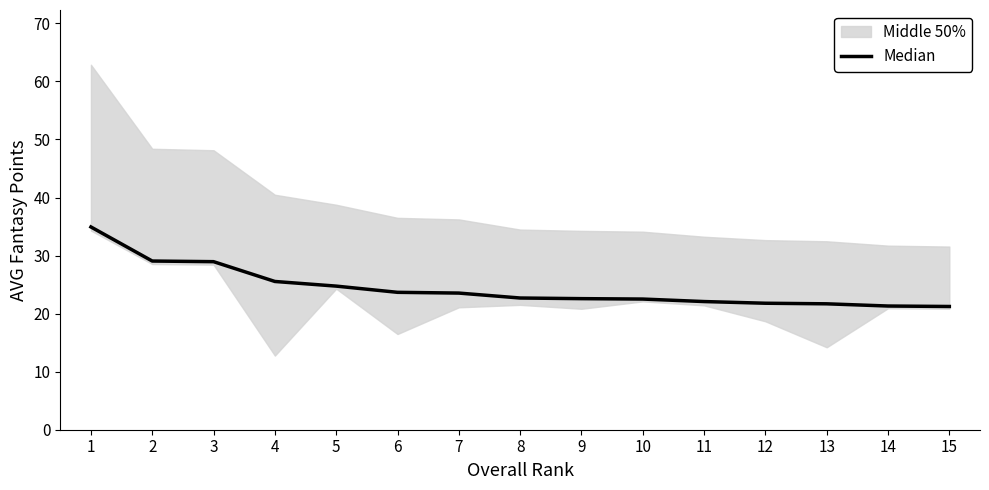

Read the value at 4.

25.5